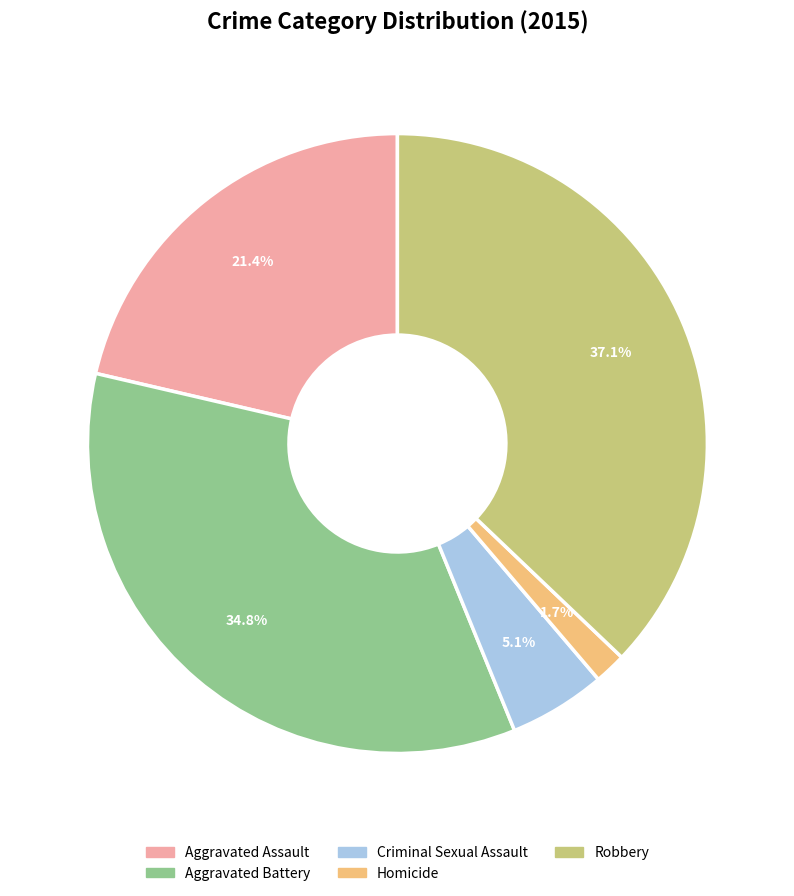

Between Criminal Sexual Assault and Robbery, which is larger?

Robbery